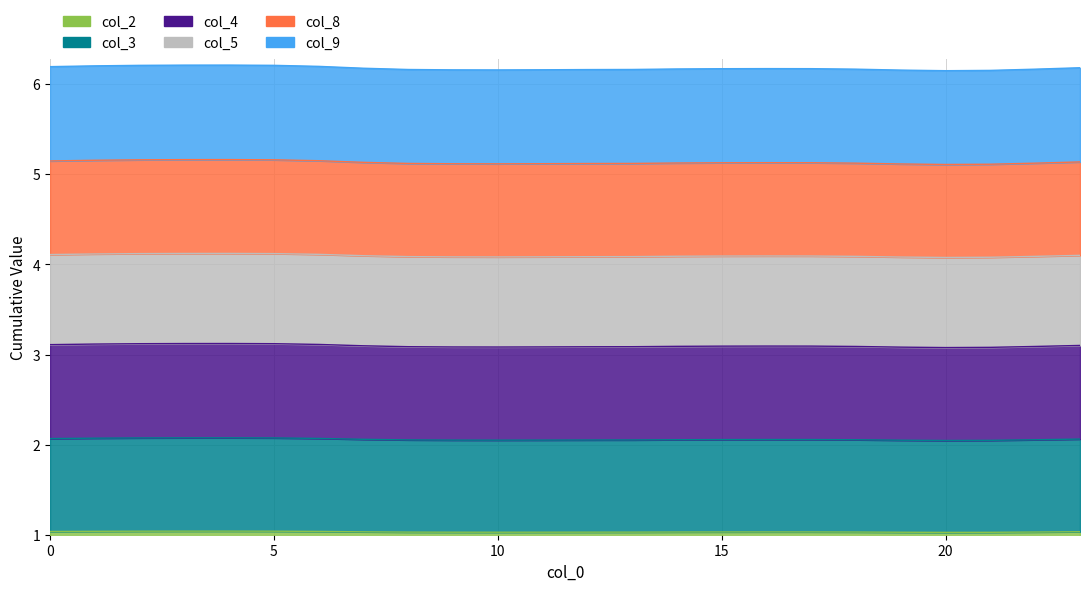

How many interior local valleys does the col_8 series have?

2